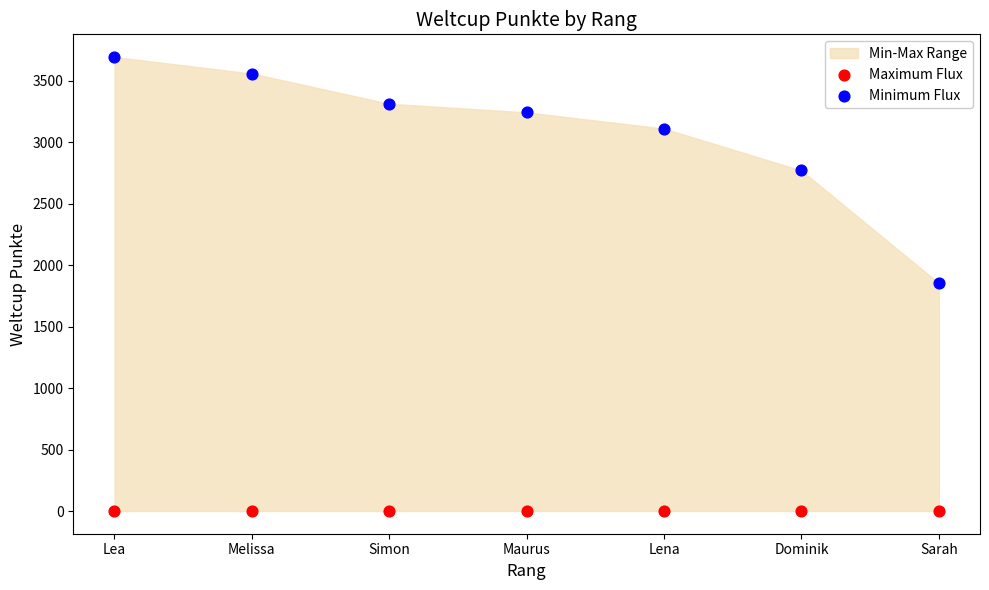

Which series reaches the maximum Y coordinate?

Minimum Flux